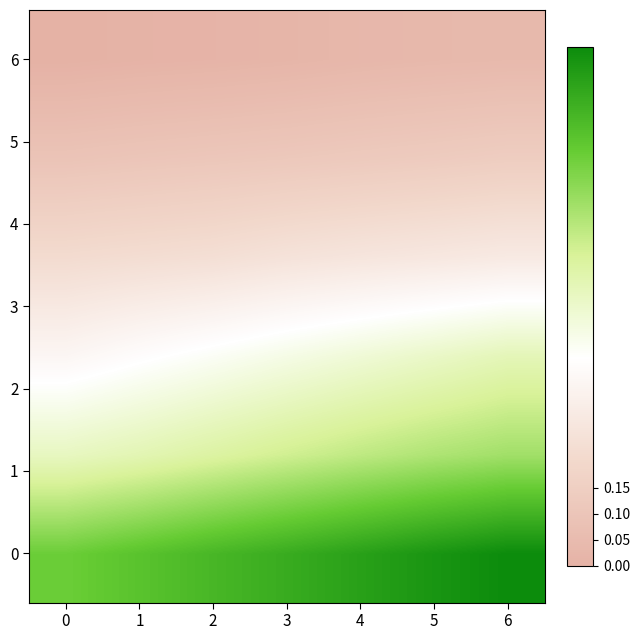

Between 4 and 2, which is larger?

4